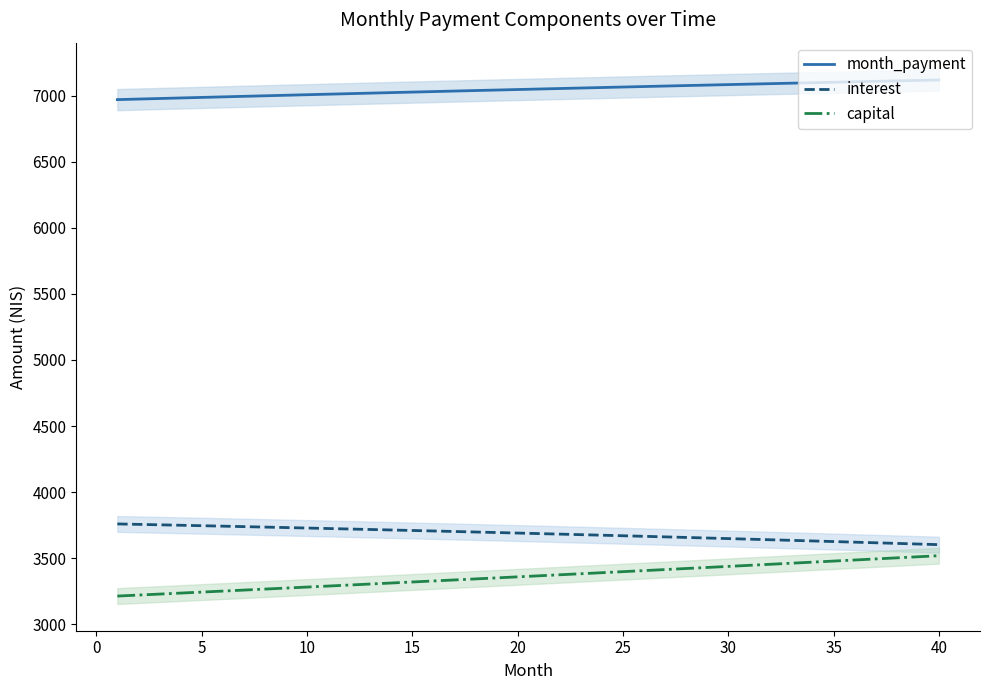

What is the minimum value shown in the chart?

3212.6